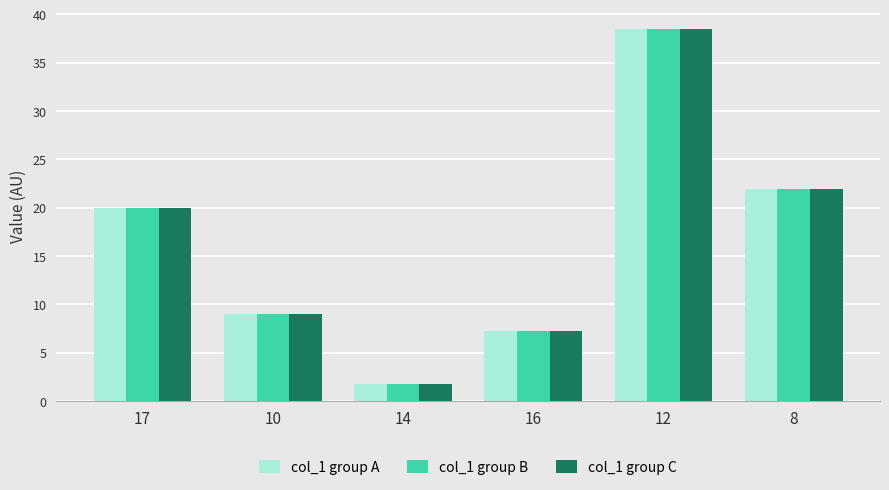

At how many categories does at least one series exceed 8?

4